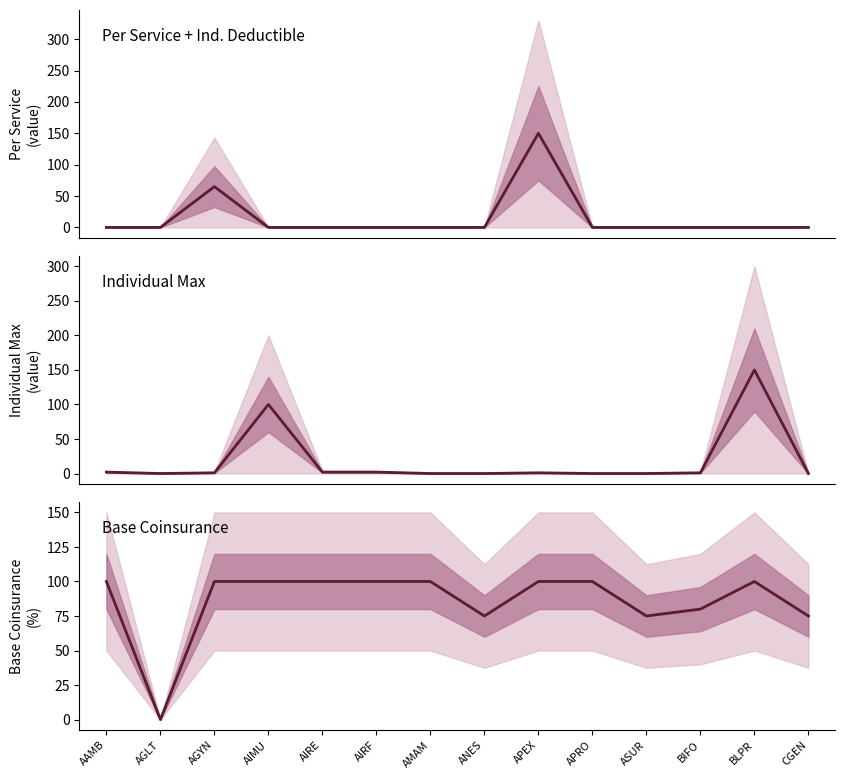

True or false: Individual Max has a value of 45 at CGEN.

False